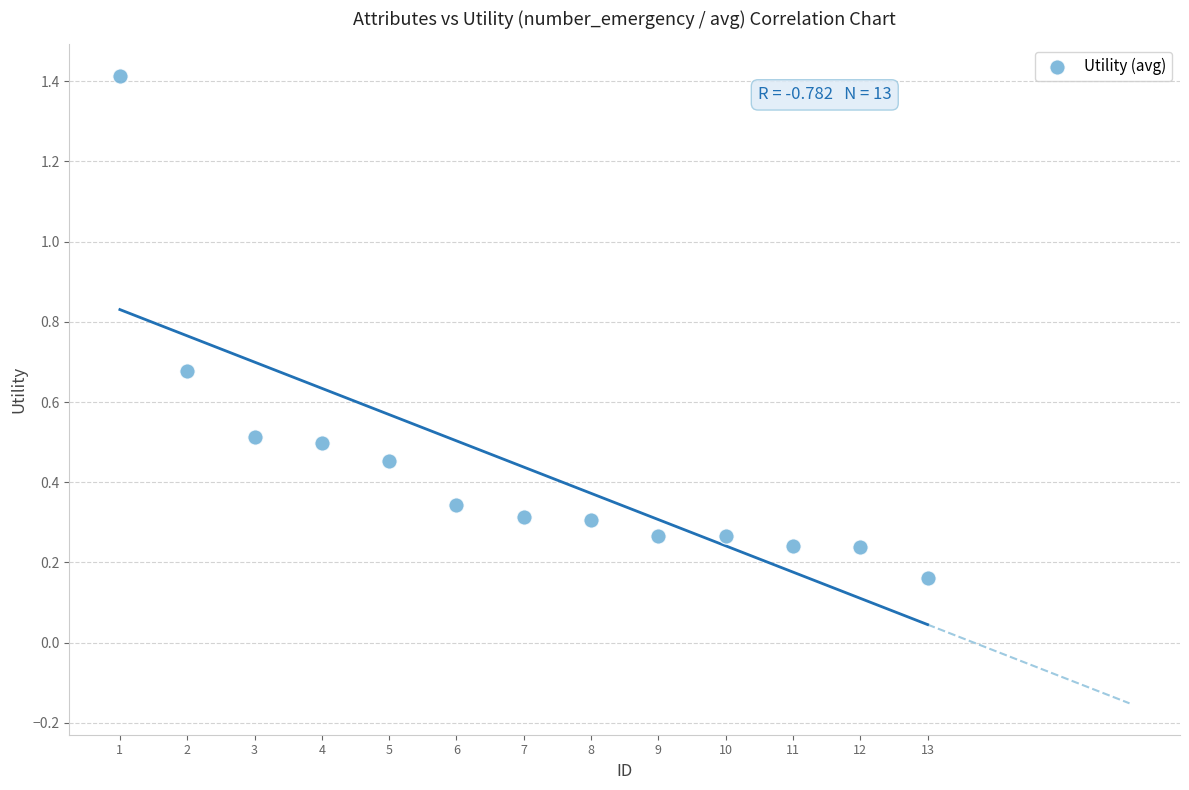

What is the range of Y values (max minus min)?

1.3